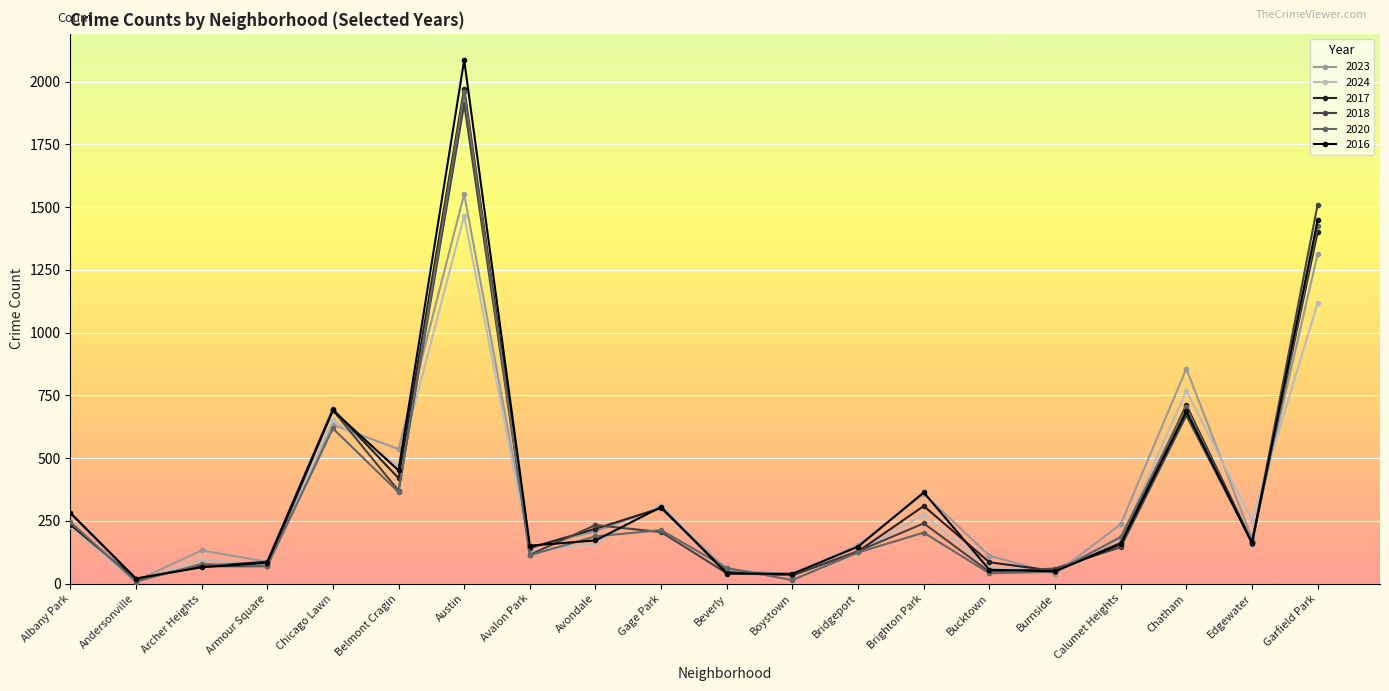

What is the difference between the highest and lowest values at Albany Park?

53